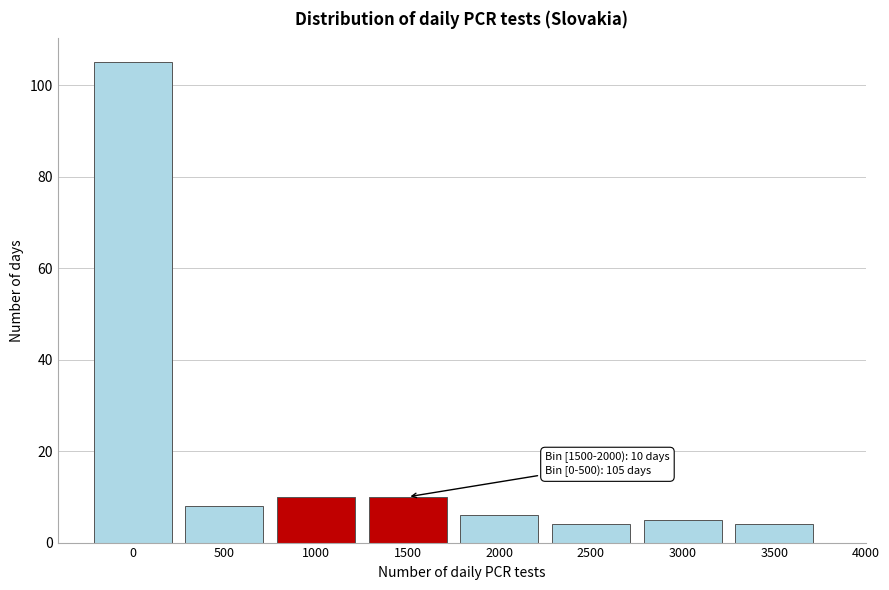

Reading right to left, transcribe all the data shown in this chart.

3500=4	3000=5	2500=4	2000=6	1500=10	1000=10	500=8	0=105